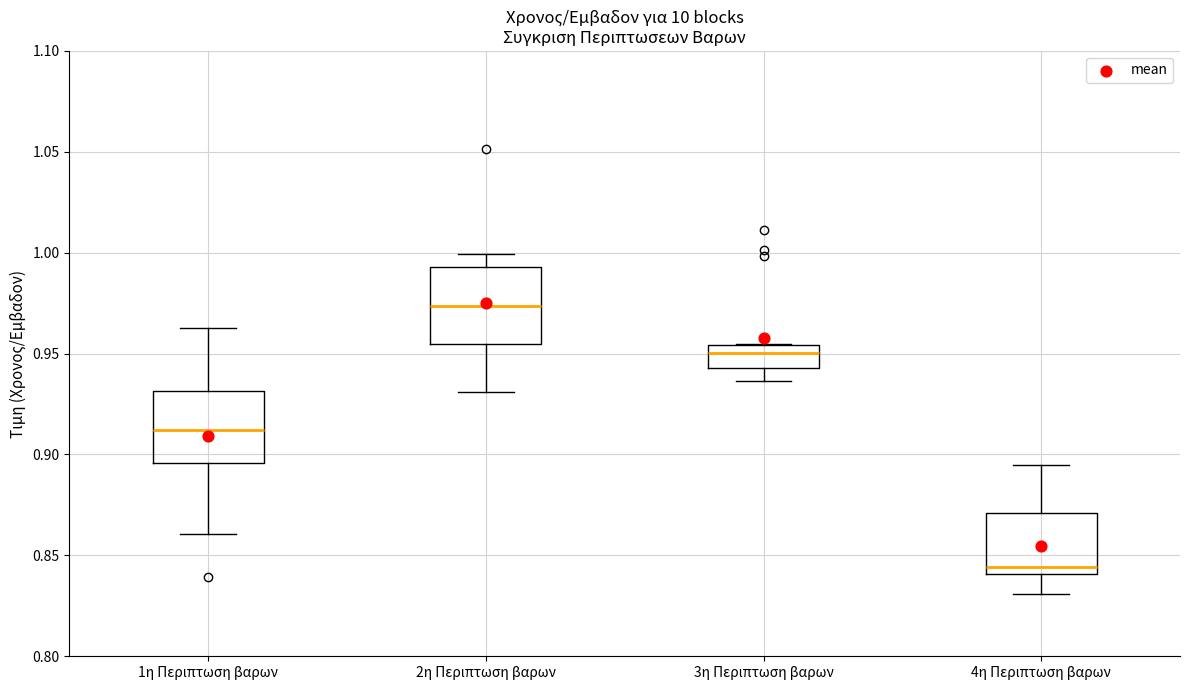

Which box has the highest median line?

2η Περιπτωση βαρων